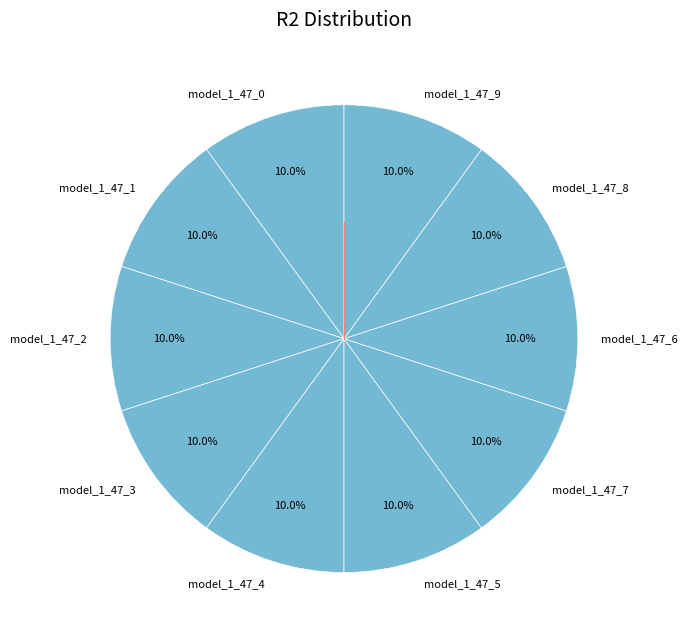

Is there a majority slice in this chart?

No